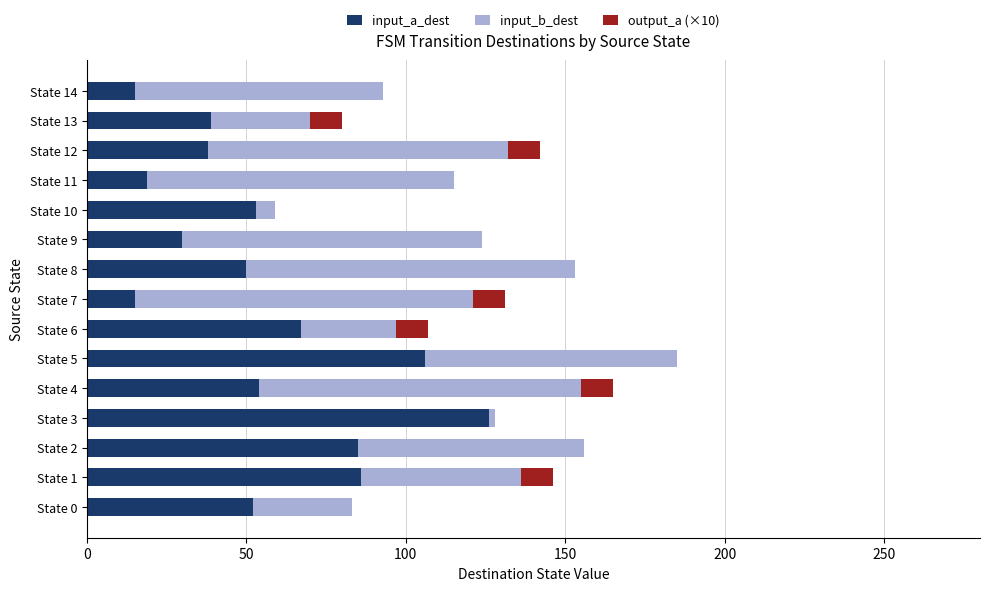

At which category is the sum across all series the highest?

State 5